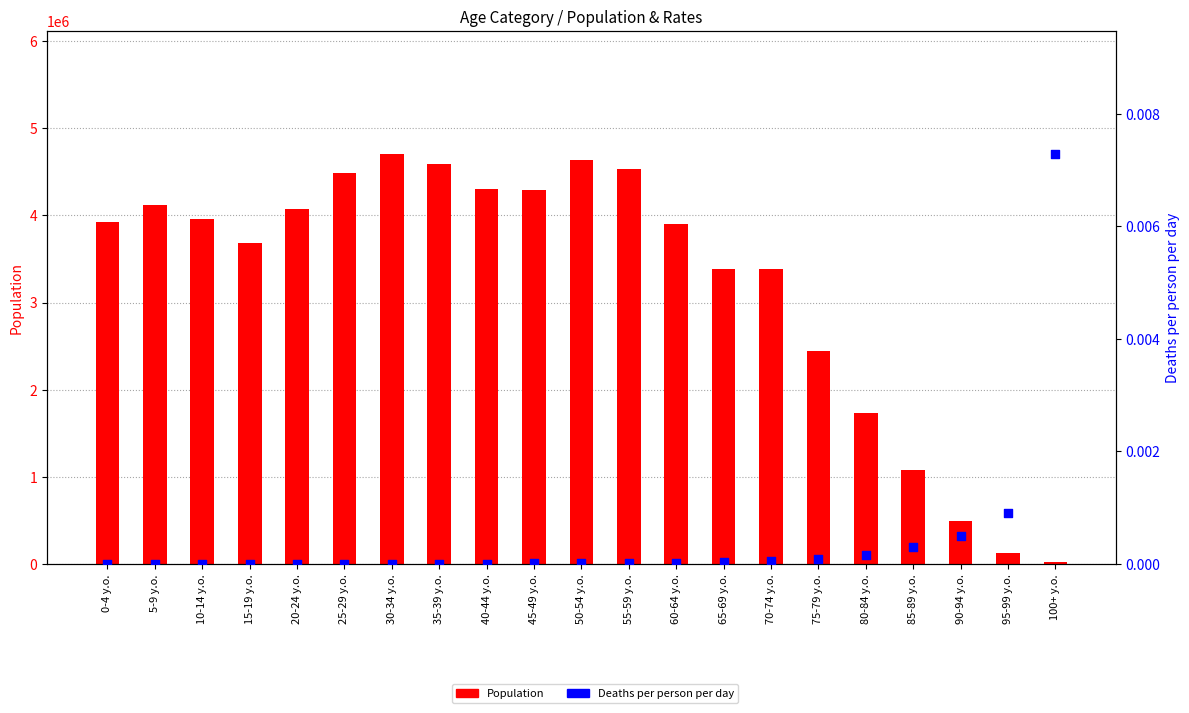

What is the total value across all series at 10-14 y.o.?

3956000.0